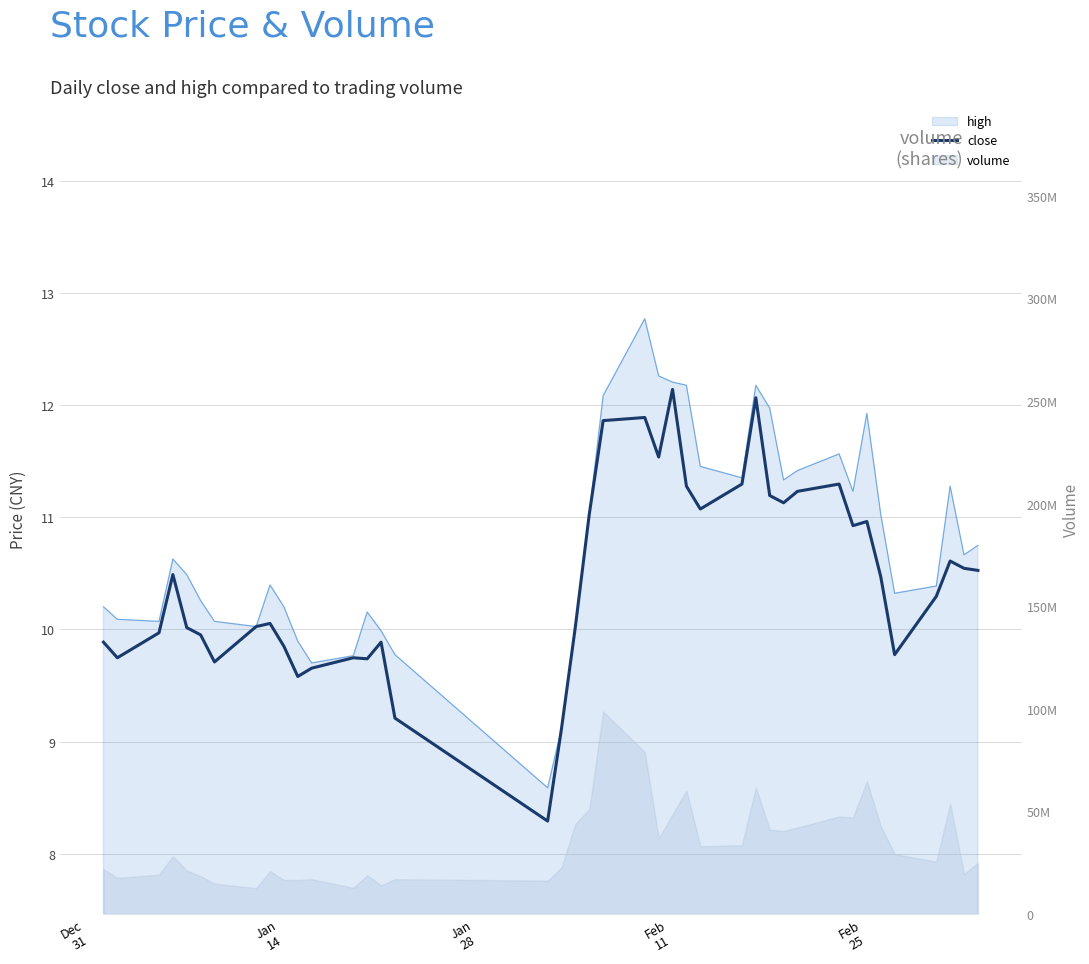

How many interior local peaks (higher than both neighbors) does the data have?

10